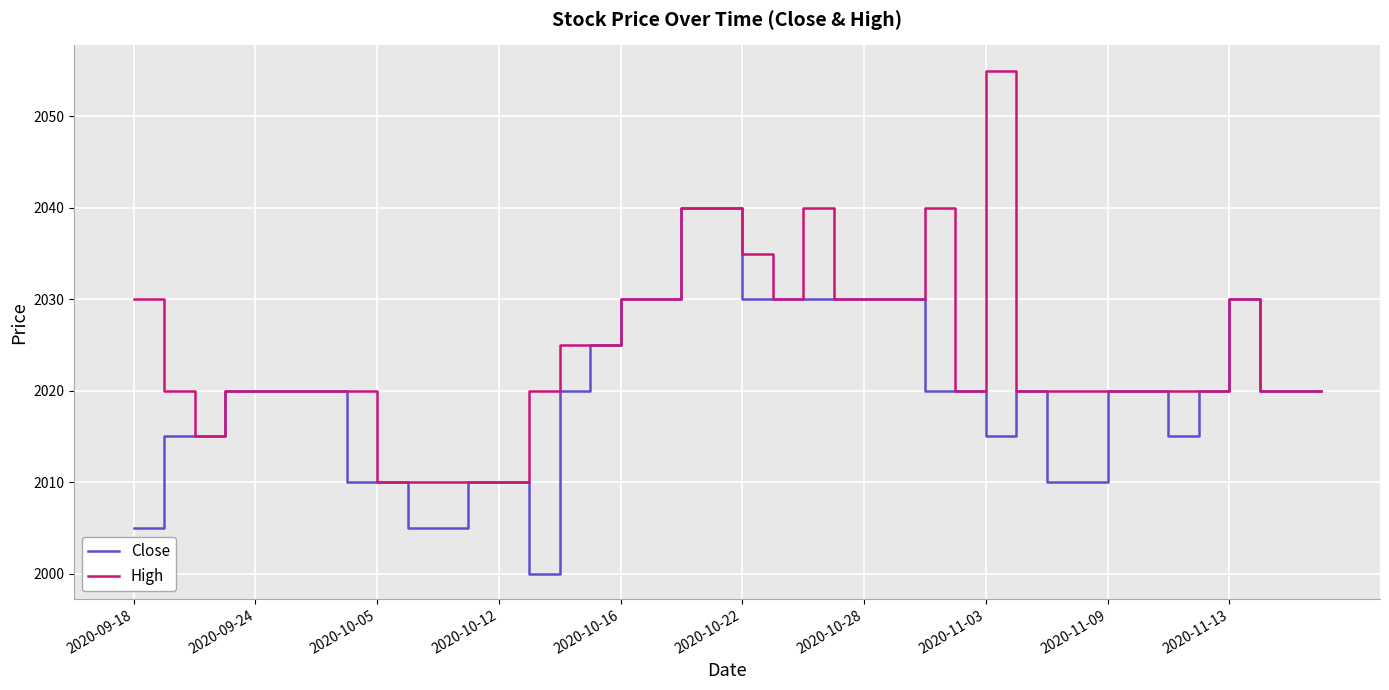

Rank the series by their average value, from highest to lowest.

High, Close